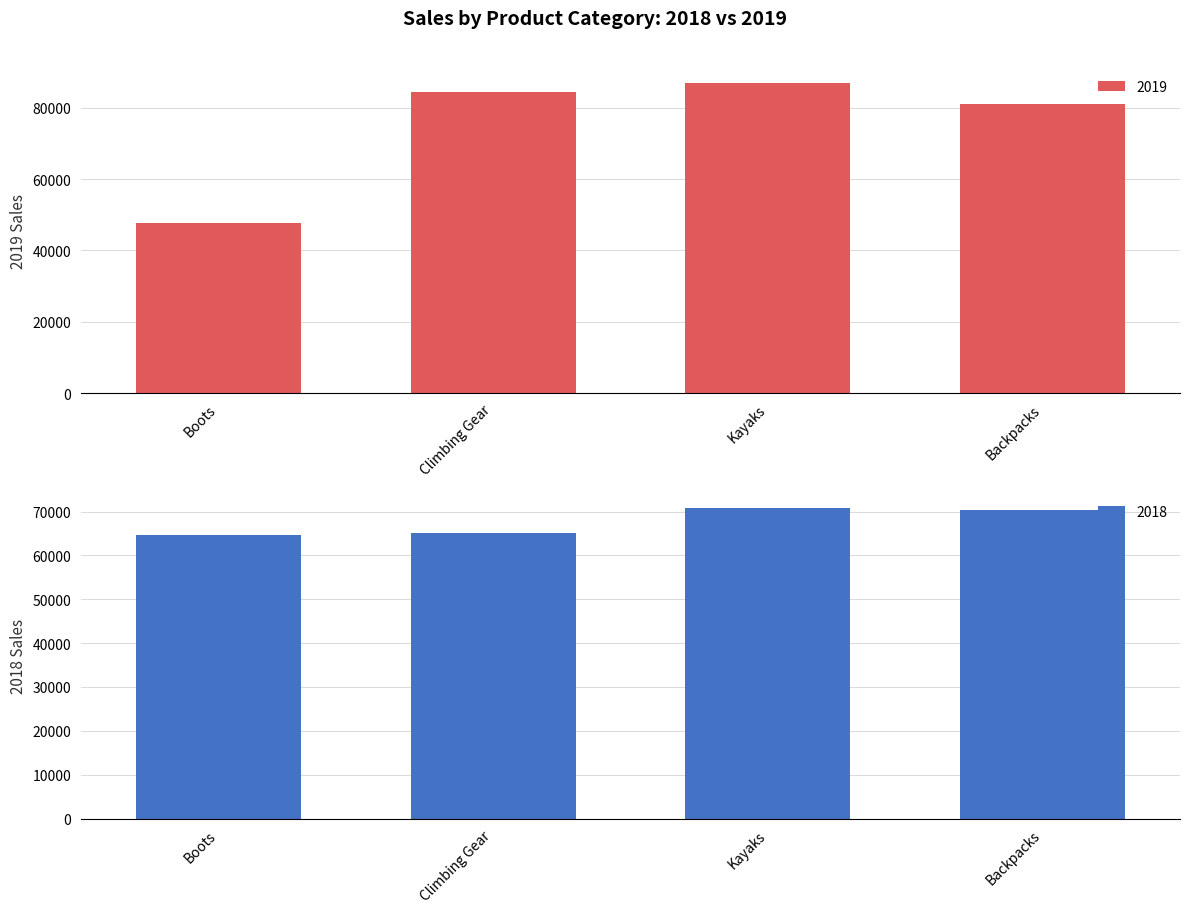

Does the chart contain any negative values?

No